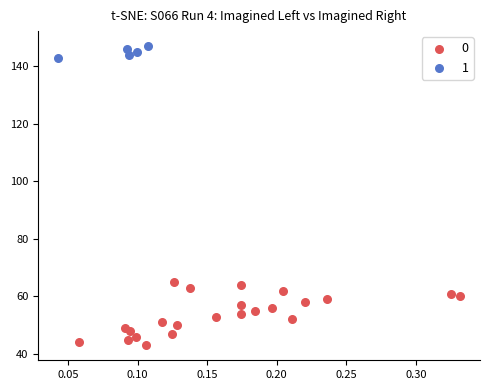

Which series reaches the maximum Y coordinate?

1